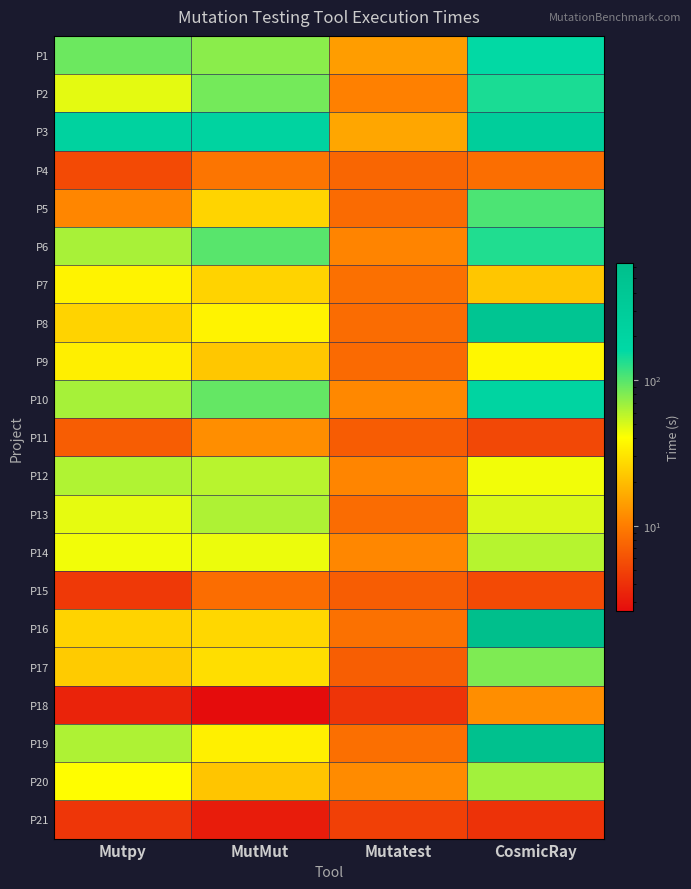

What is the total value across all series at Mutatest?

192.6